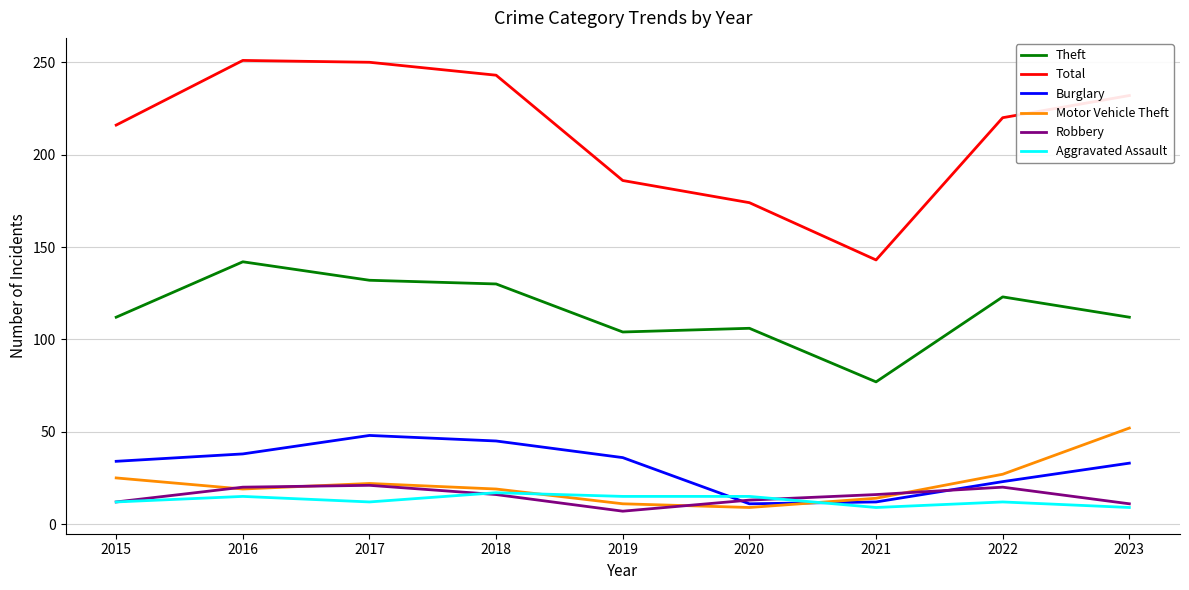

How many interior local peaks does the Total series have?

1